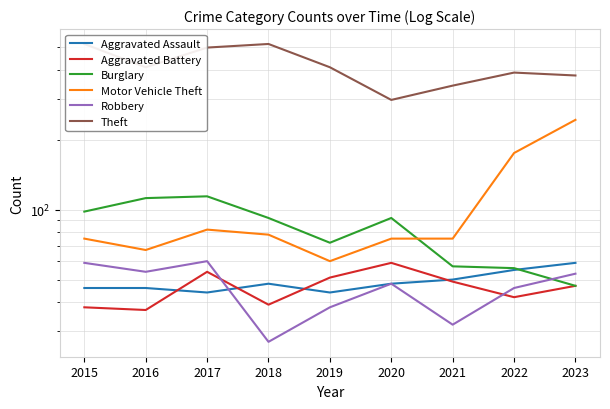

What is the difference between the maximum and minimum values in the Aggravated Assault series?

15